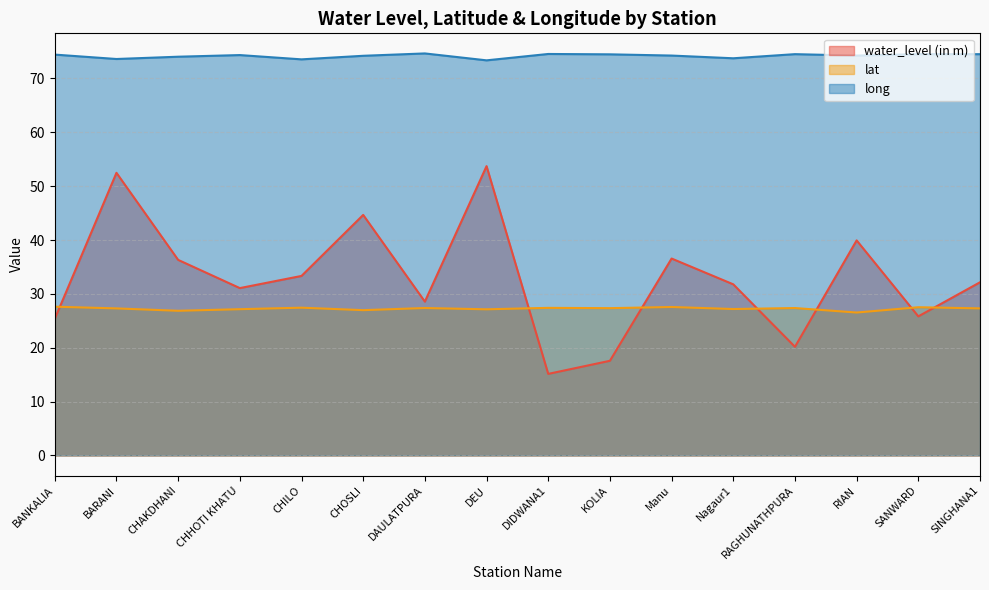

What is the sum of the long values at CHAKDHANI and Manu?

148.3